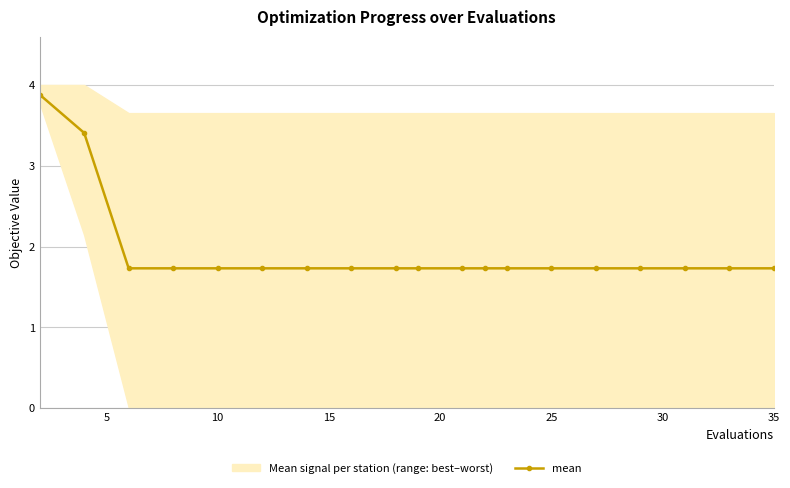

What is the highest value of the mean series?

3.9